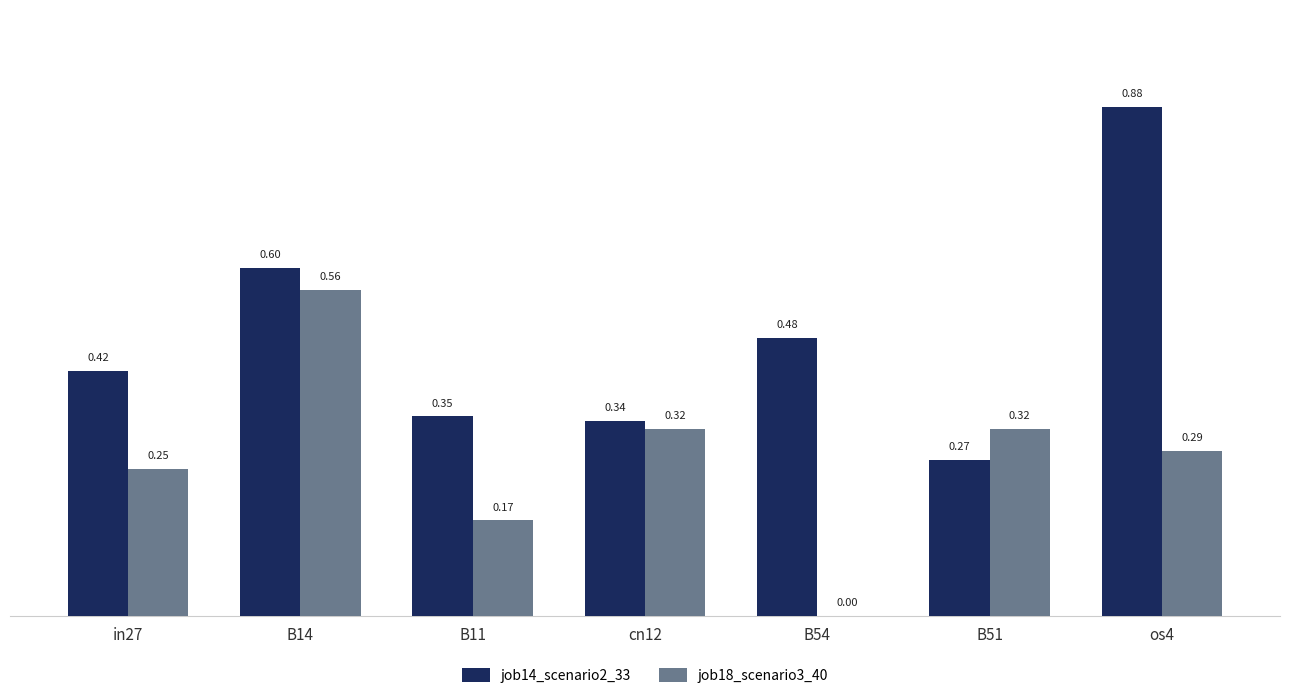

How many groups of bars are there?

7